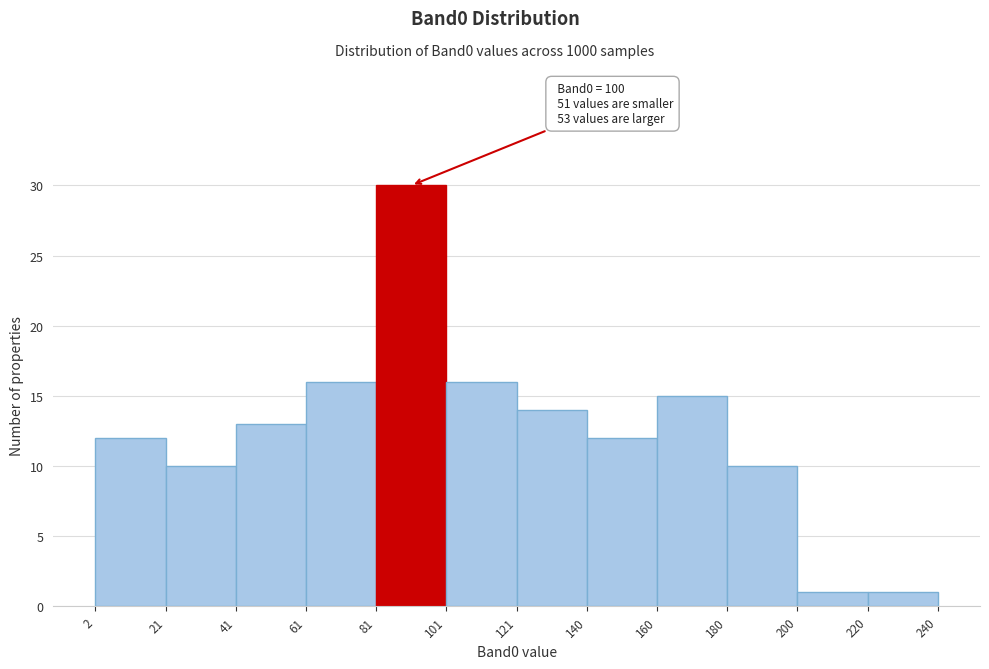

Over which range of the x-axis is the bar tallest?

81 to 101